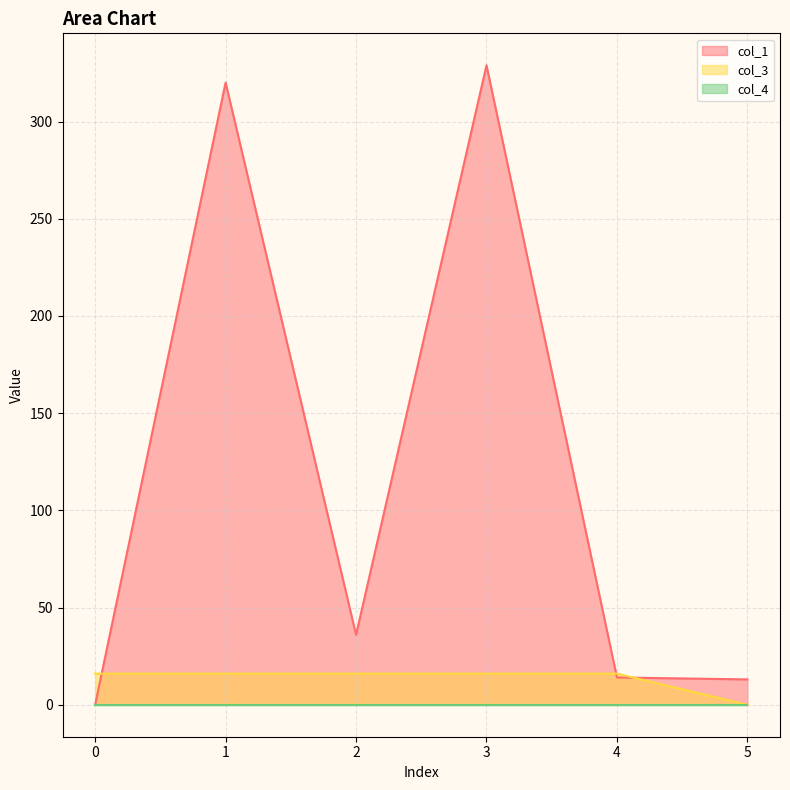

True or false: col_3 and col_1 cross at least once.

True